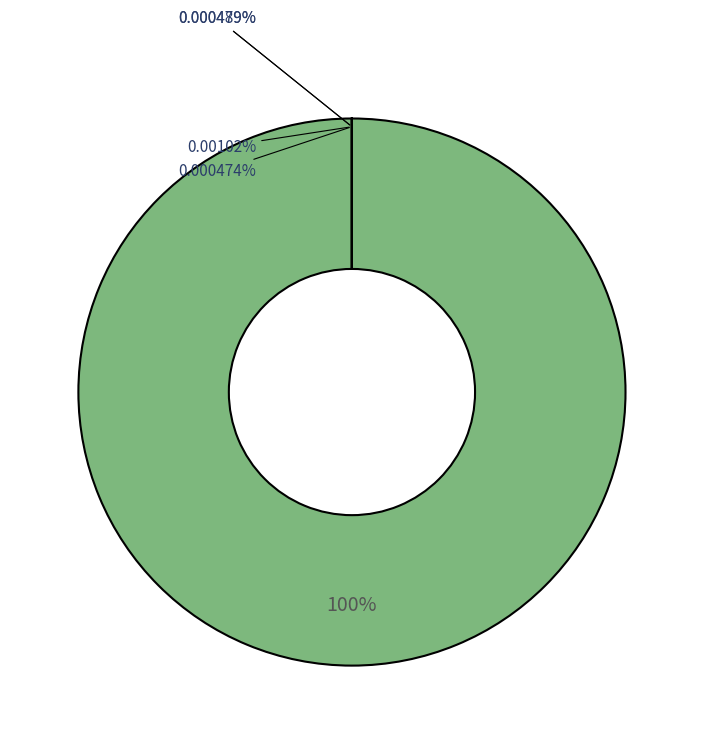

Count the number of slices in the pie.

6